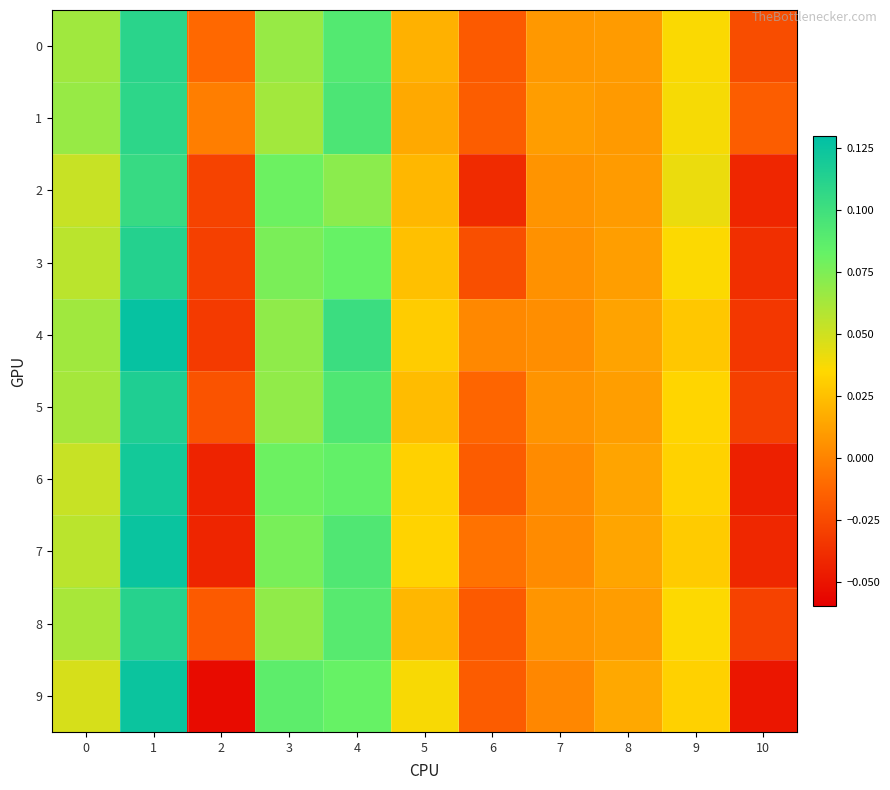

Rank the series at 1 from highest to lowest value.

4, 7, 9, 6, 5, 3, 8, 0, 1, 2